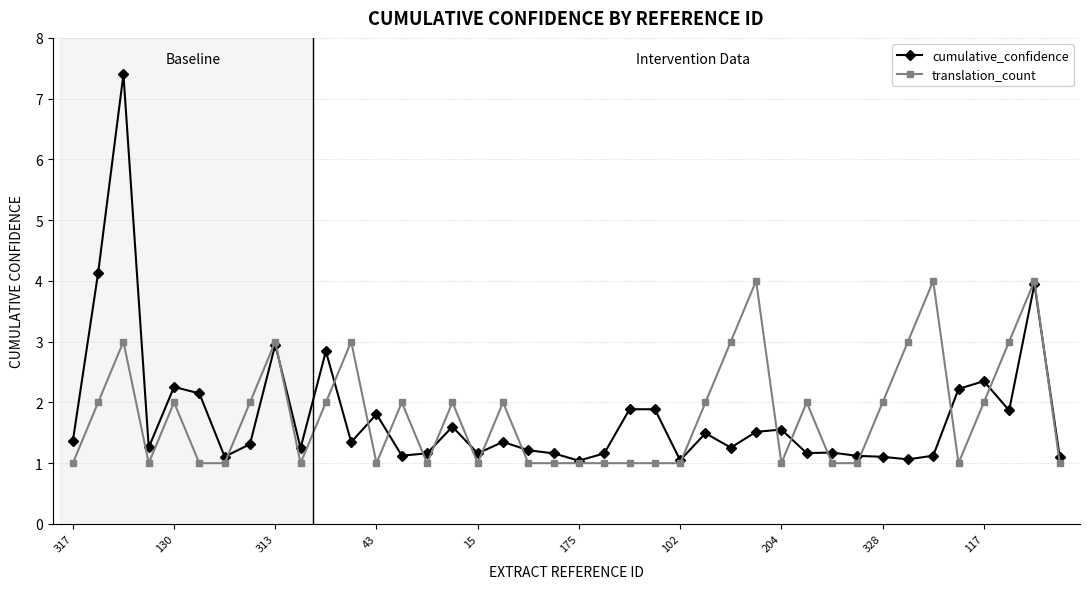

What is the maximum value for cumulative_confidence?

7.4